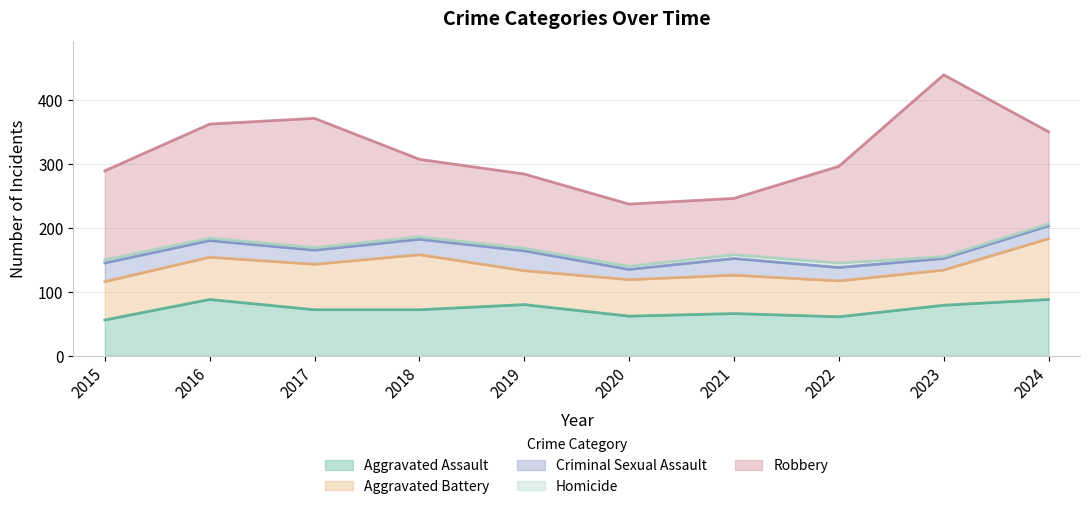

How many lines are shown in the chart?

5